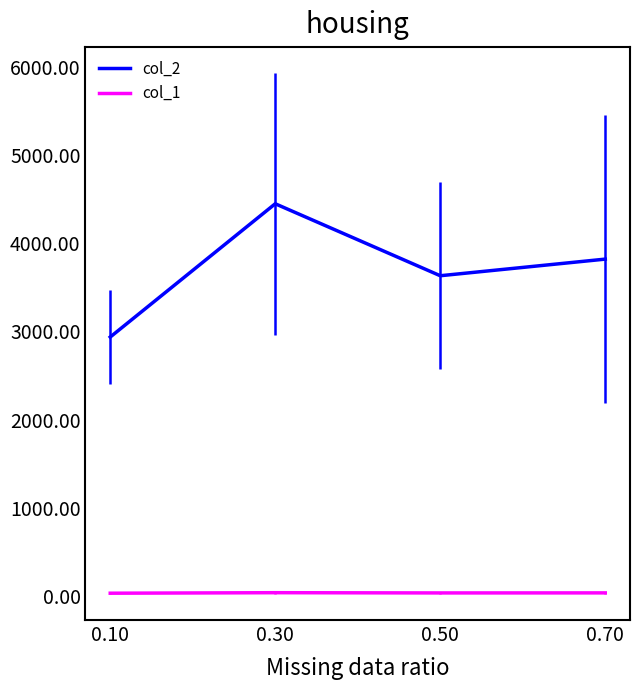

Does the chart display data point markers on the line(s)?

No